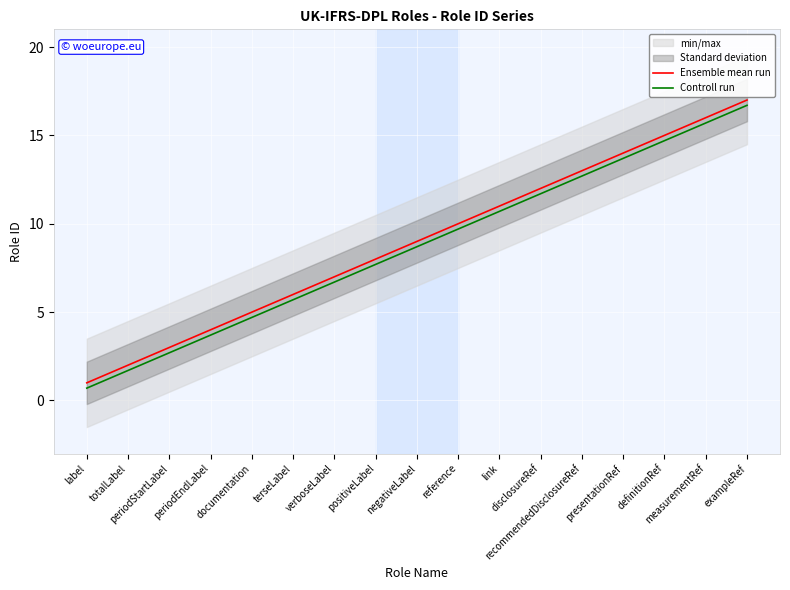

What is the label of the 3rd point from the left?

periodStartLabel